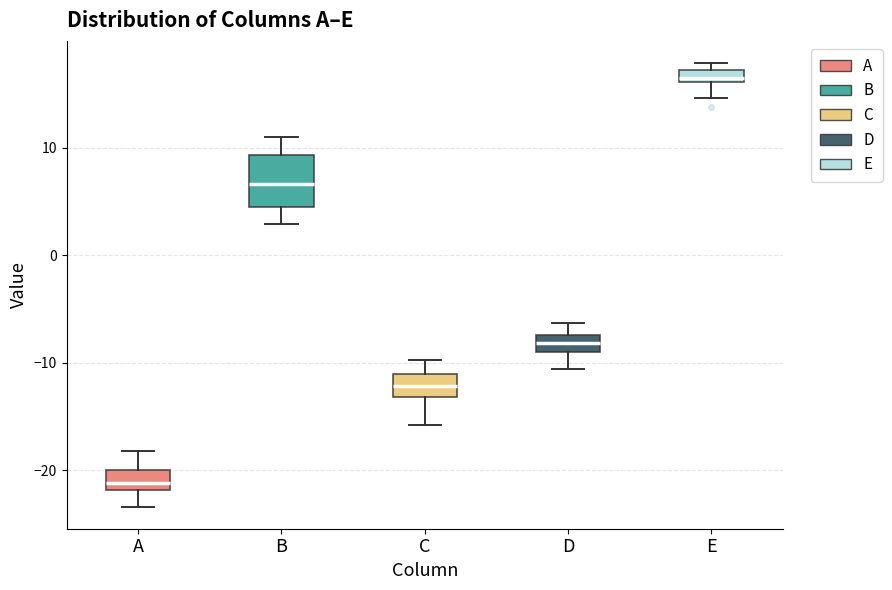

Which box's median line is the lowest?

A